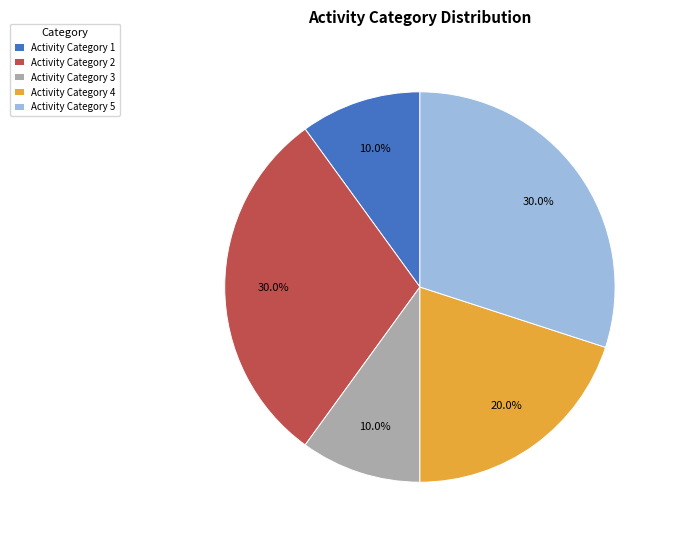

How many slices are in this pie chart?

5